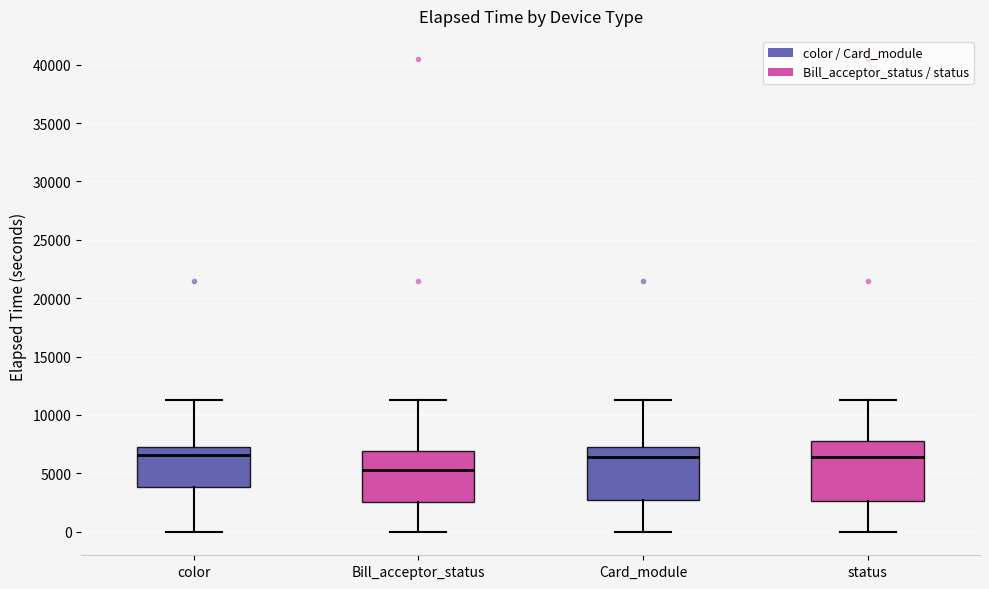

Reading left to right, read every box against the y-axis: the position of its median line, the range the box covers, and the ends of its whiskers. The values are not printed on the chart, so give them approximately, as read against the axis.

color: median 6500, box 4000 to 7500, whiskers 0 to 11500
Bill_acceptor_status: median 5500, box 2500 to 7000, whiskers 0 to 11500
Card_module: median 6500, box 3000 to 7500, whiskers 0 to 11500
status: median 6500, box 2500 to 8000, whiskers 0 to 11500